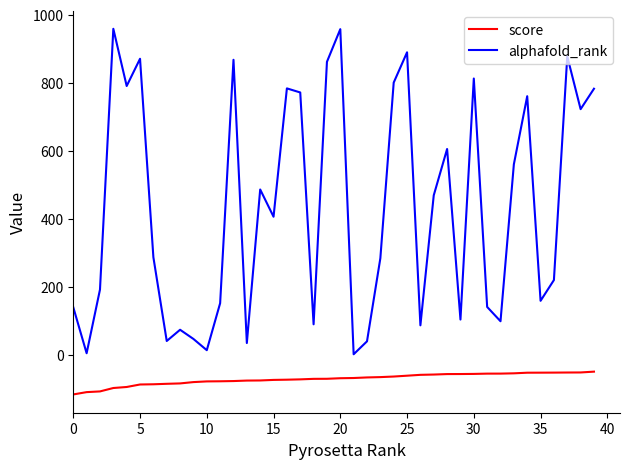

What is the lowest value of the score series?

-115.0